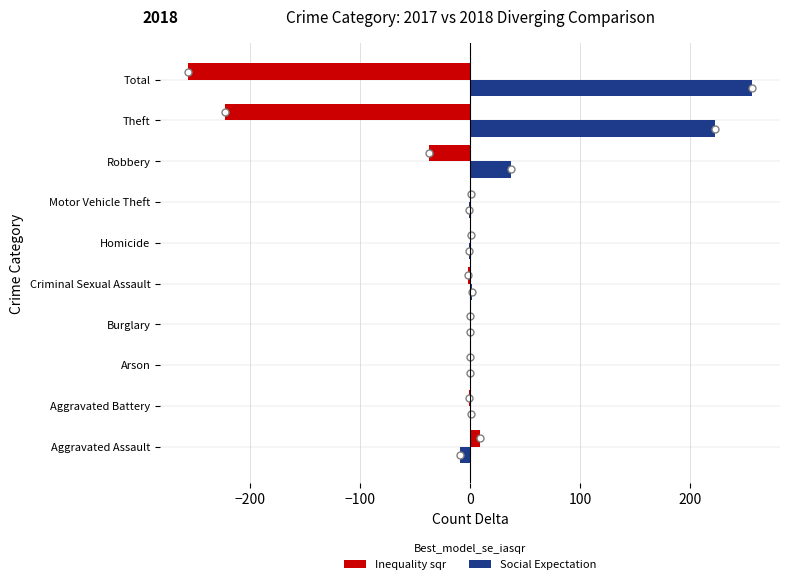

Which series has the largest total across all categories?

Social Expectation